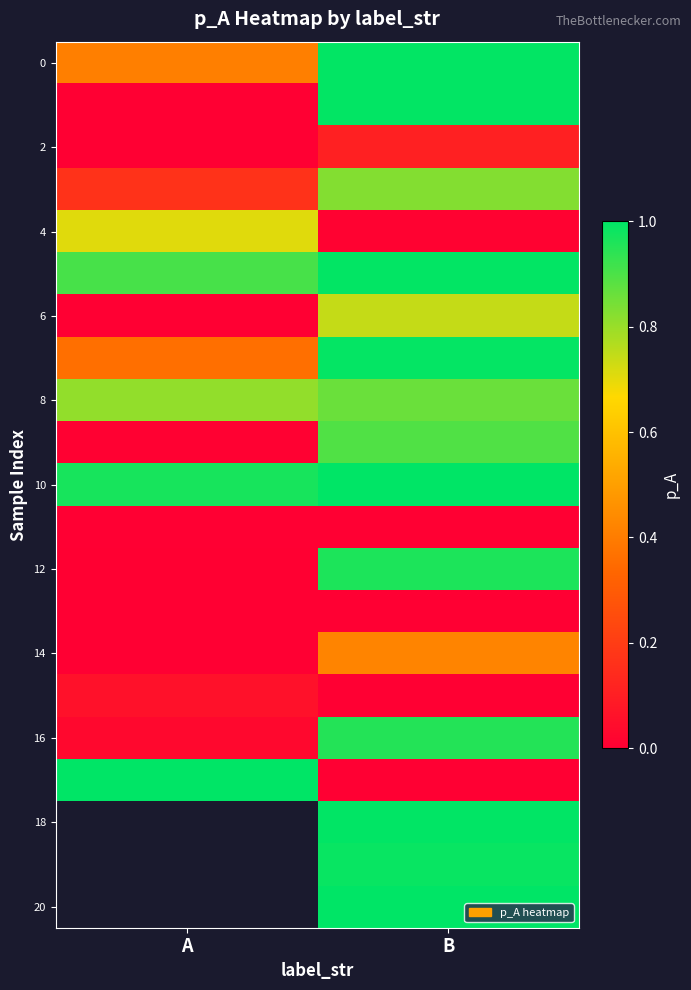

What is the average value of the 4 series?

0.4